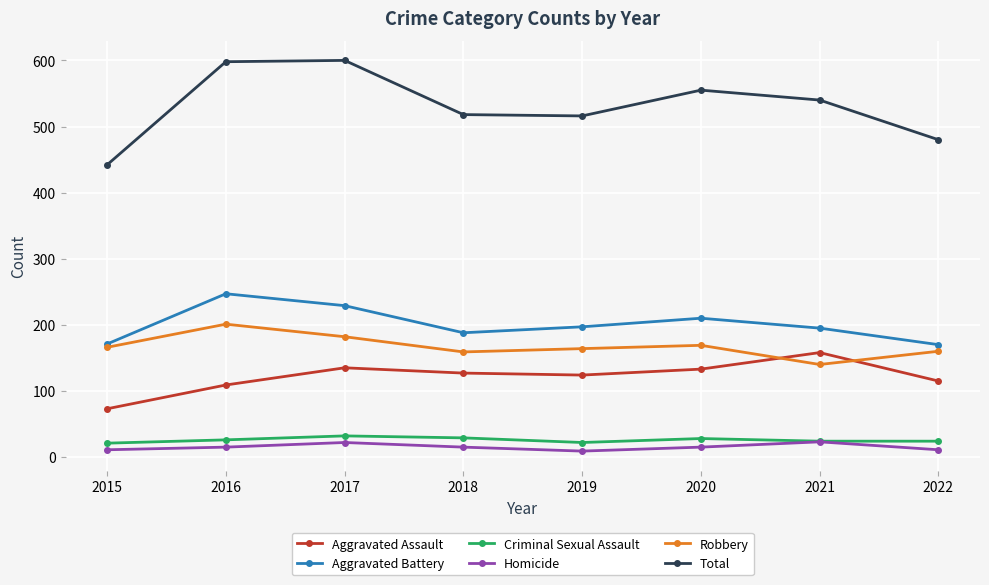

Between 2015 and 2019, which series saw the biggest shift?

Total